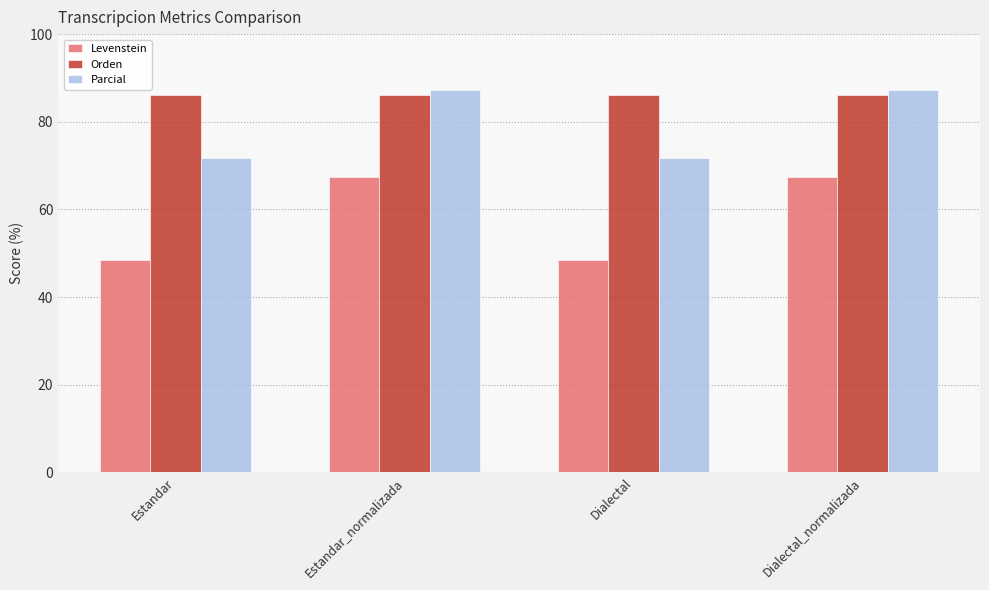

Reading left to right, transcribe all the data shown in this chart.

Levenstein: 48.4	67.3	48.4	67.3
Orden: 86.0	86.0	86.0	86.0
Parcial: 71.7	87.2	71.7	87.2